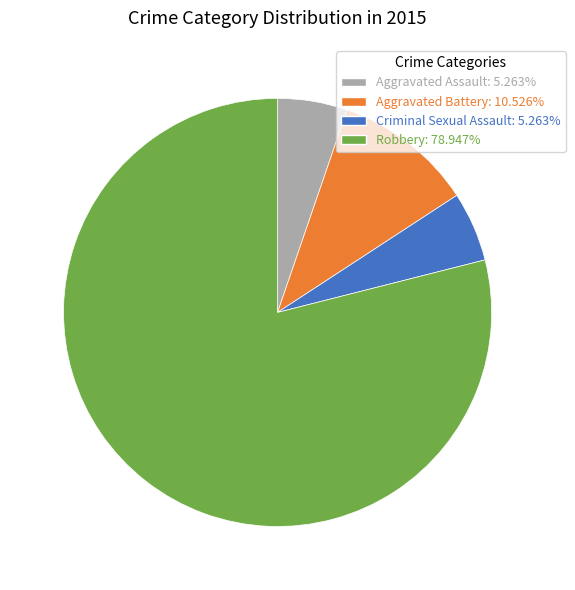

What is the majority slice?

Robbery